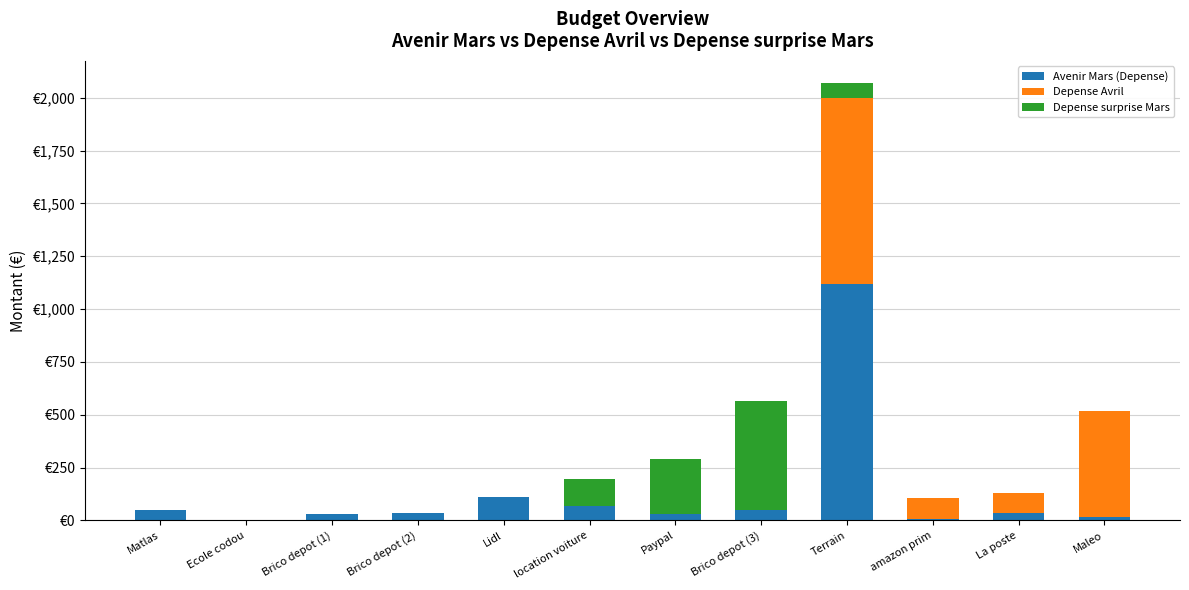

Which series has the largest range (max minus min)?

Avenir Mars (Depense)